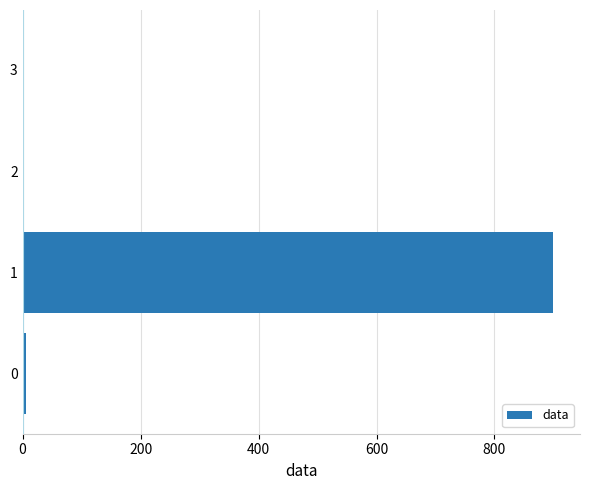

What is the change in value from 1 to 3?

-900